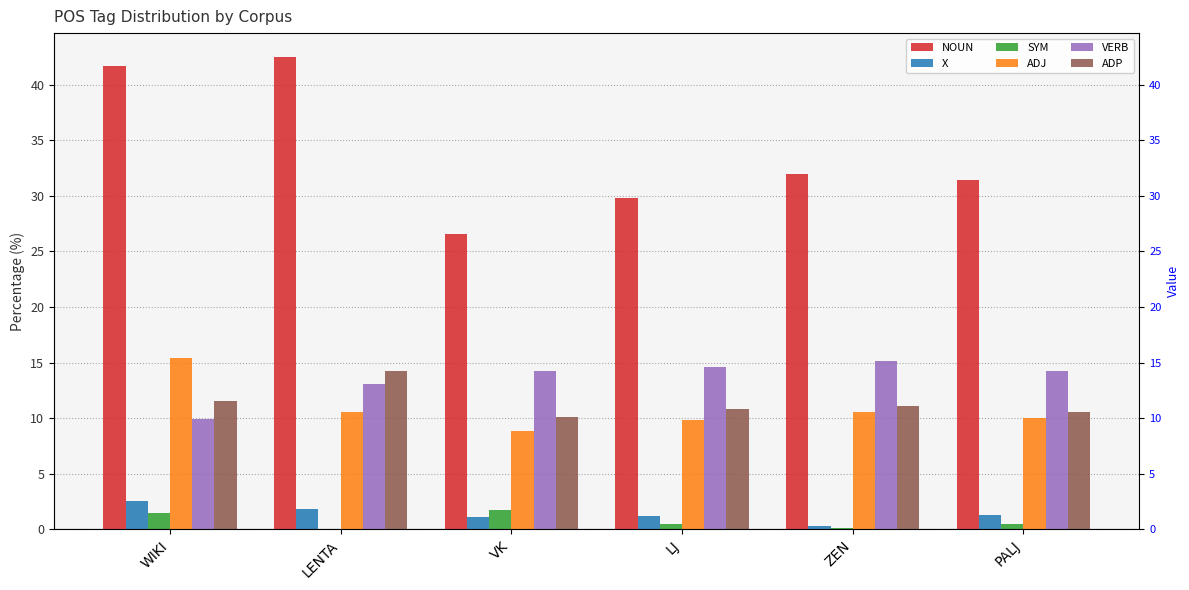

What is the sum of the VERB values at LJ and LENTA?

27.6